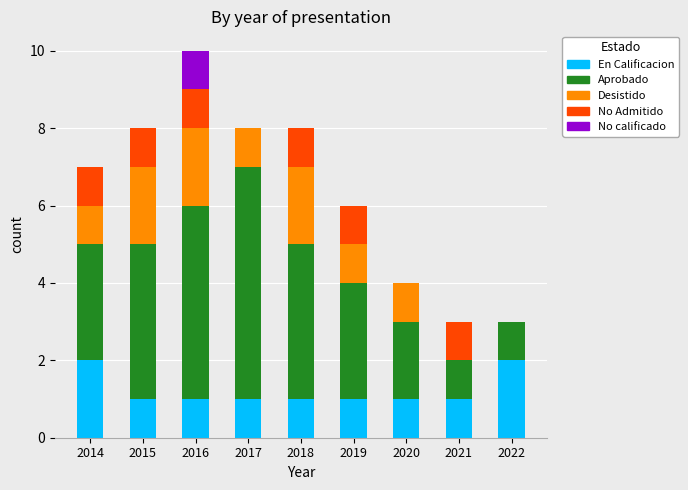

Is it true that En Calificacion equals 2 at 2014?

True